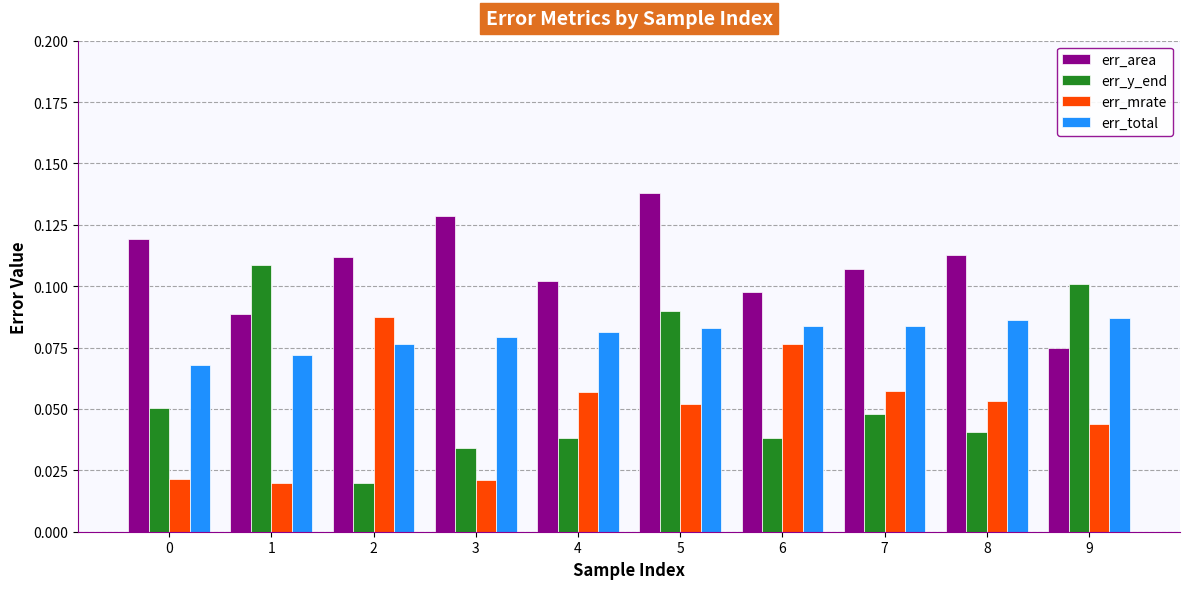

Which series has the largest range (max minus min)?

err_y_end